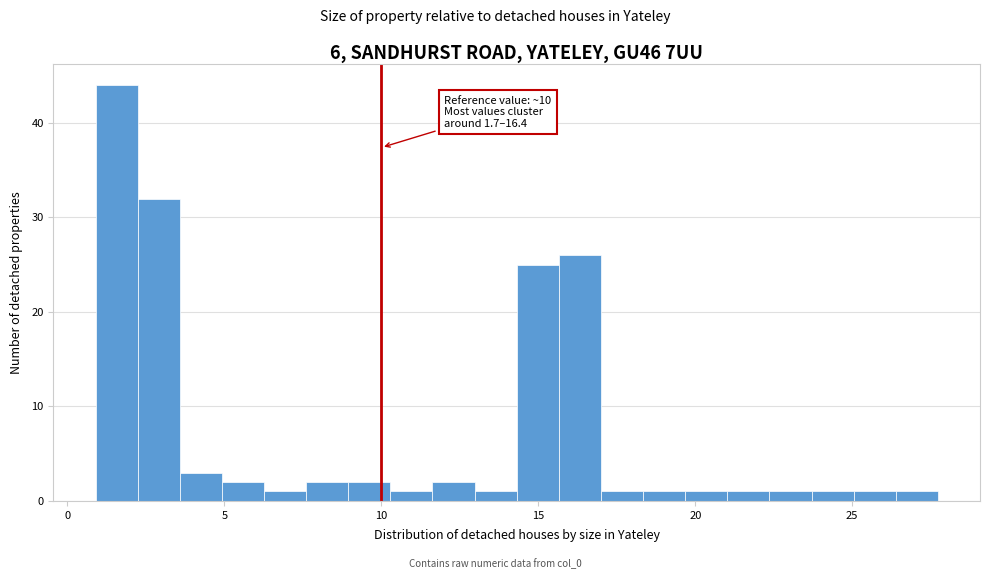

Around what value on the x-axis is the tallest bar? Give the approximate position of its centre, as read against the axis.

1.5